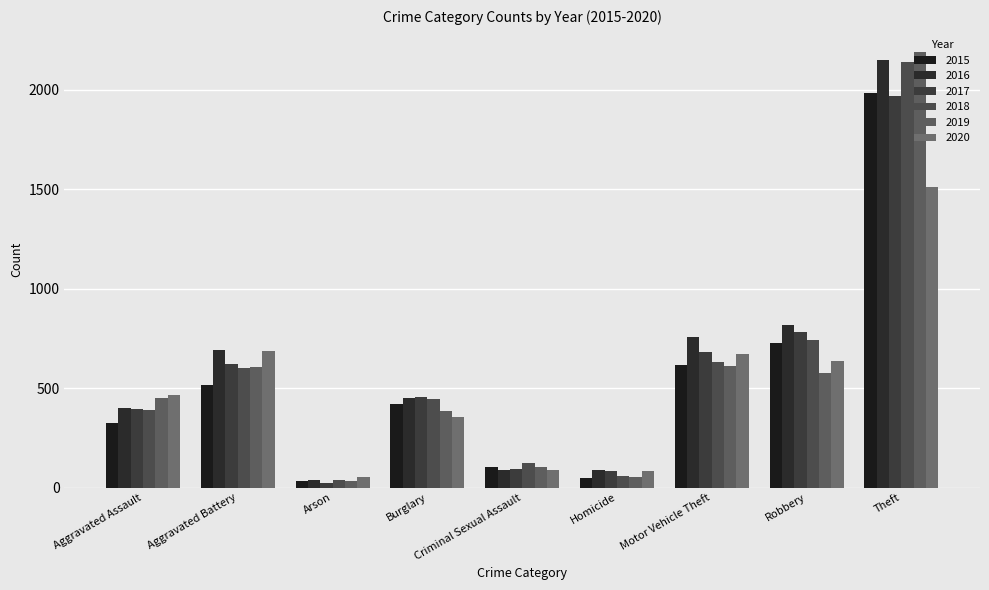

At how many categories does at least one series exceed 593?

4